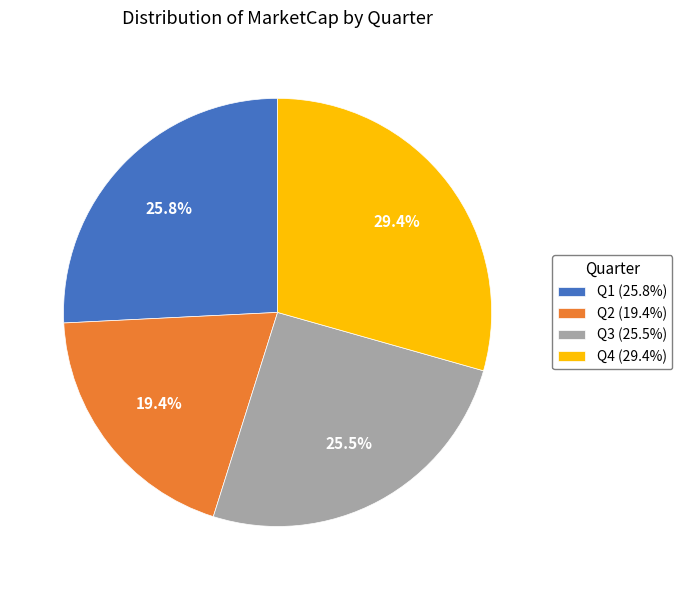

Approximately how many times larger is the value at Q4 (29.4%) compared to Q3 (25.5%)?

1.2